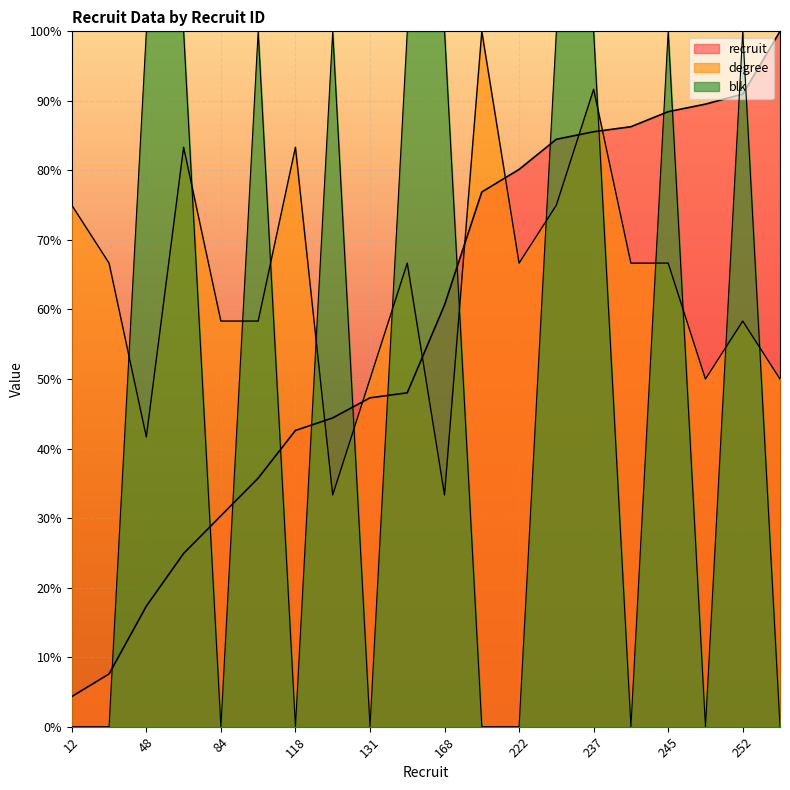

Count the number of data series in this chart.

3